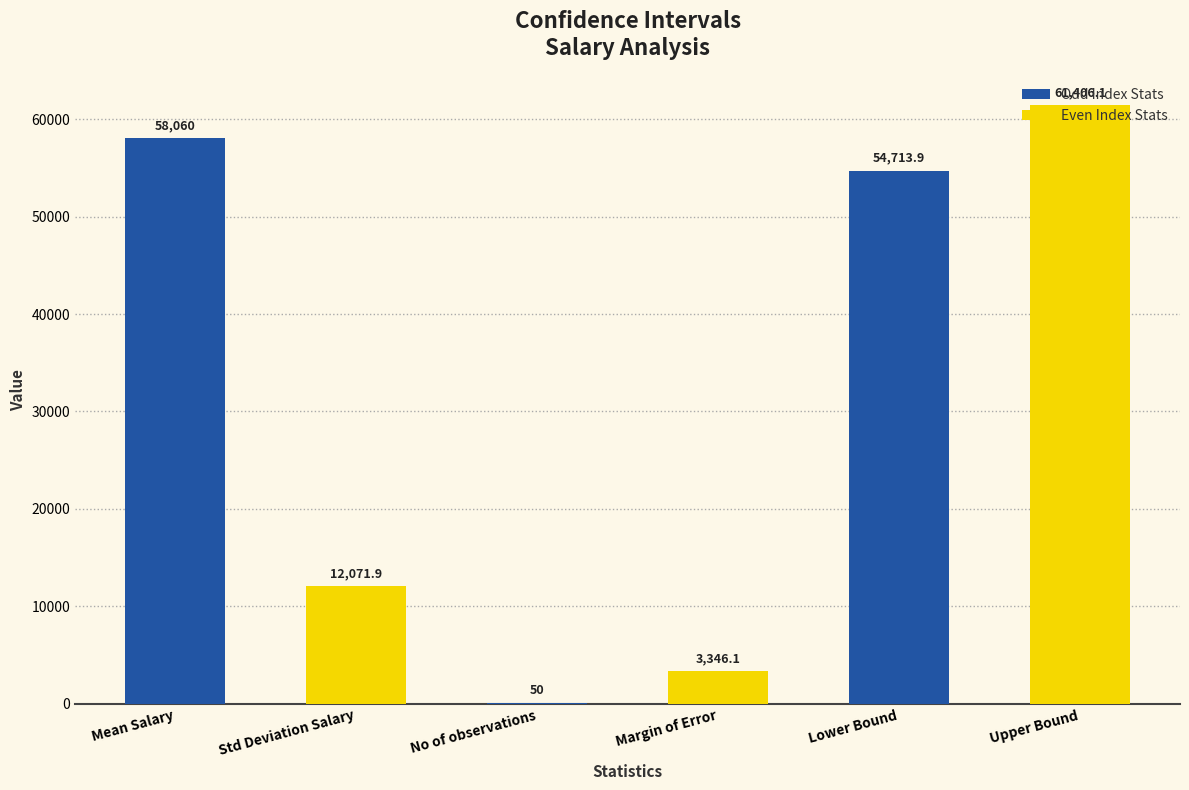

Where does the data first go above 54713?

Mean Salary